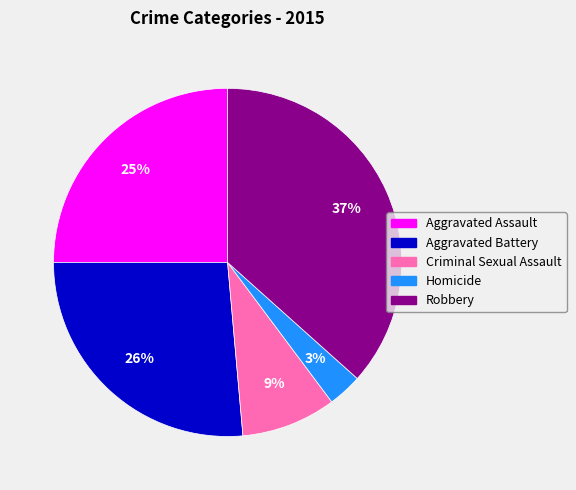

Do Criminal Sexual Assault and Robbery together represent more than half of the pie?

No